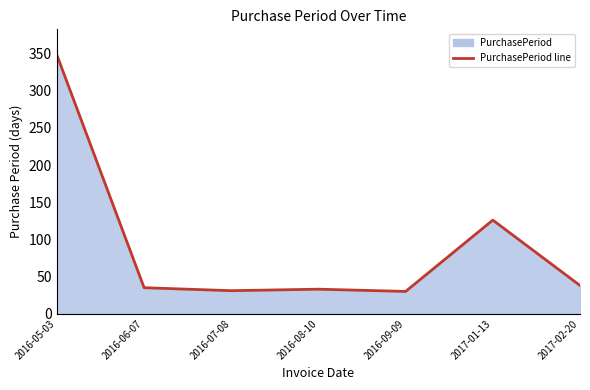

What is the maximum value shown in the chart?

348